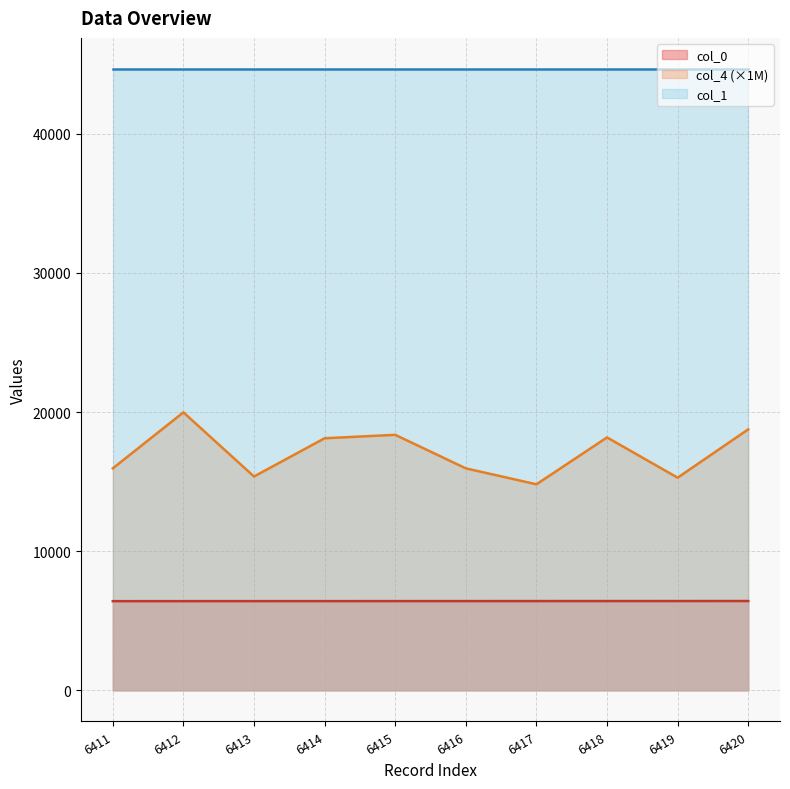

True or false: col_4 has more than 0 interior local peaks.

True